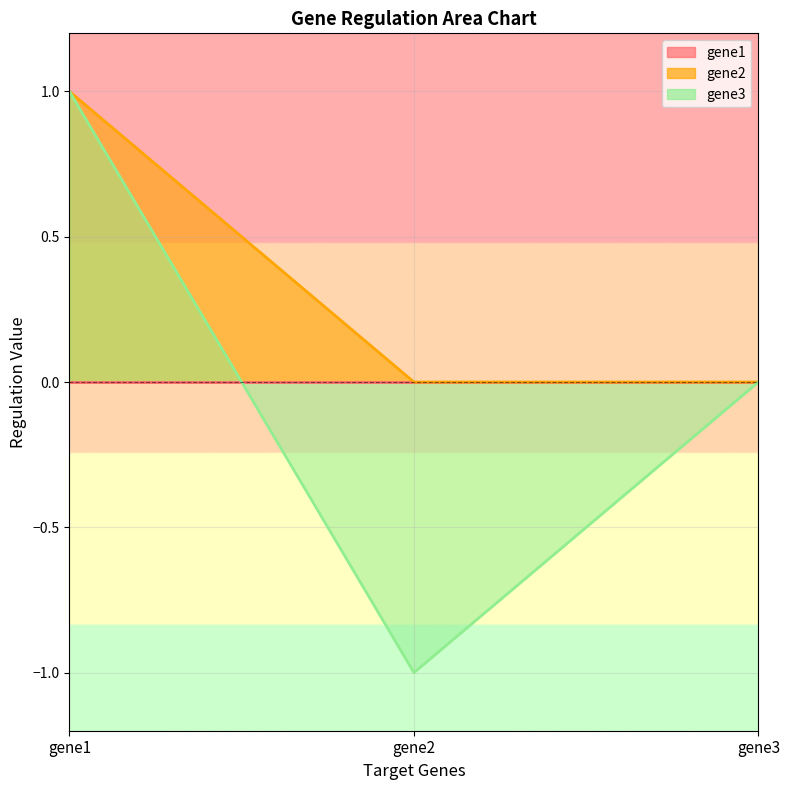

At which category does the chart reach its minimum across all series?

gene2